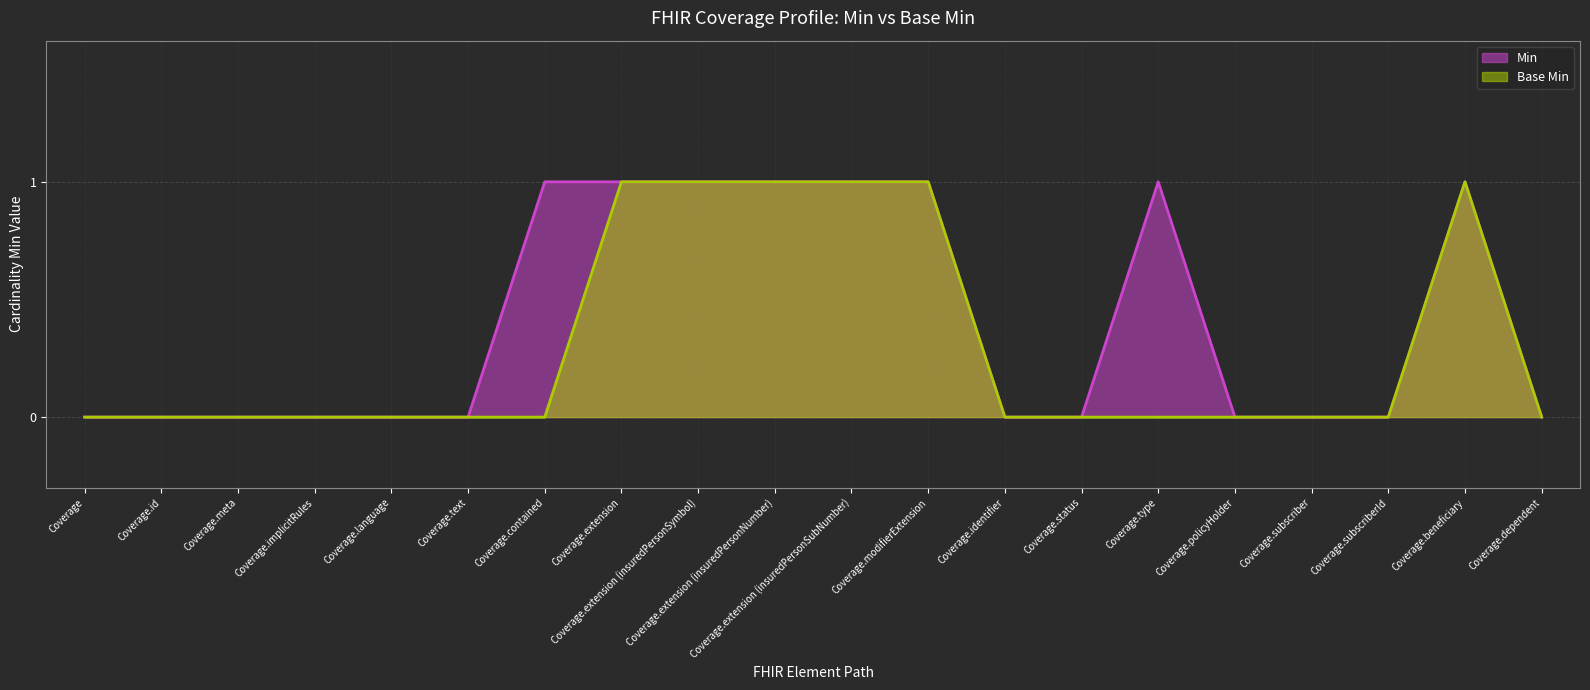

Which has a higher value, Coverage.id or Coverage.subscriberId?

Coverage.id